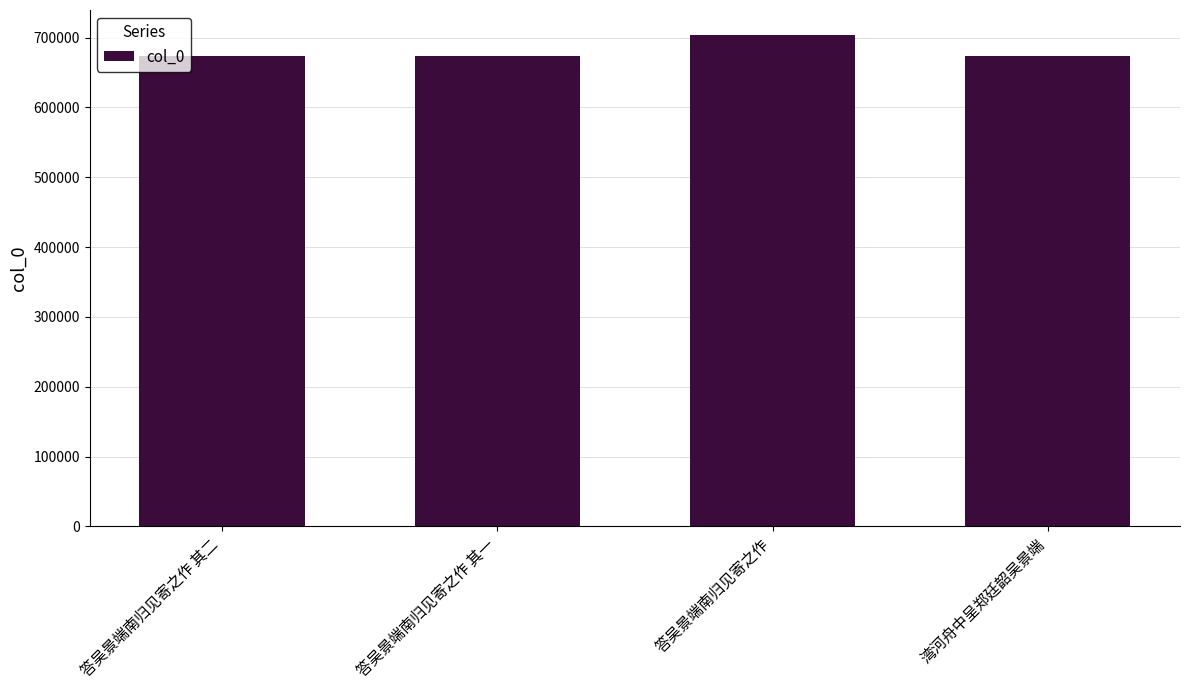

Which category has the highest value across all series?

答吴景端南归见寄之作